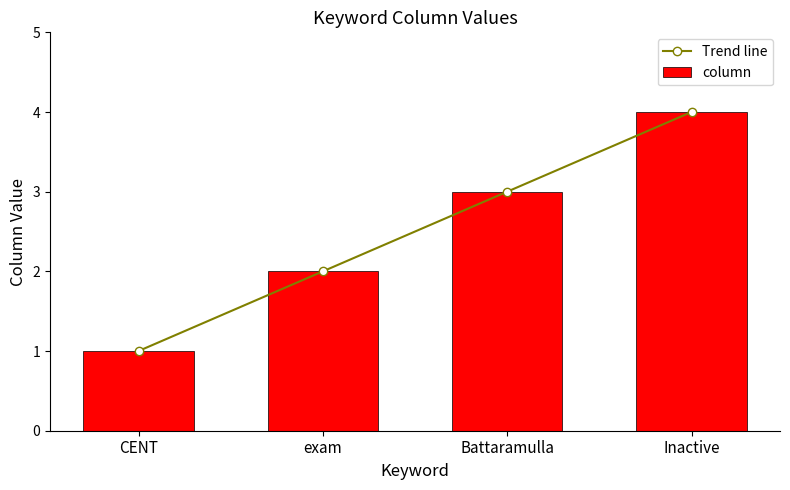

The value of Trend line at Inactive is 1. True or false?

False